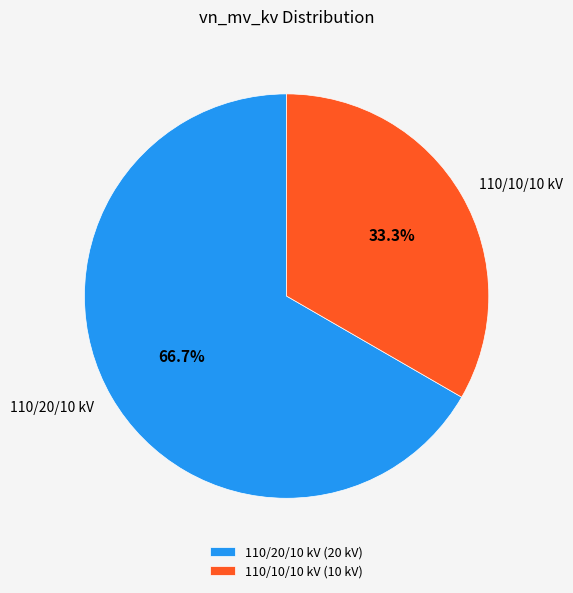

What is the ratio of the value at 110/10/10 kV to the value at 110/20/10 kV?

0.5